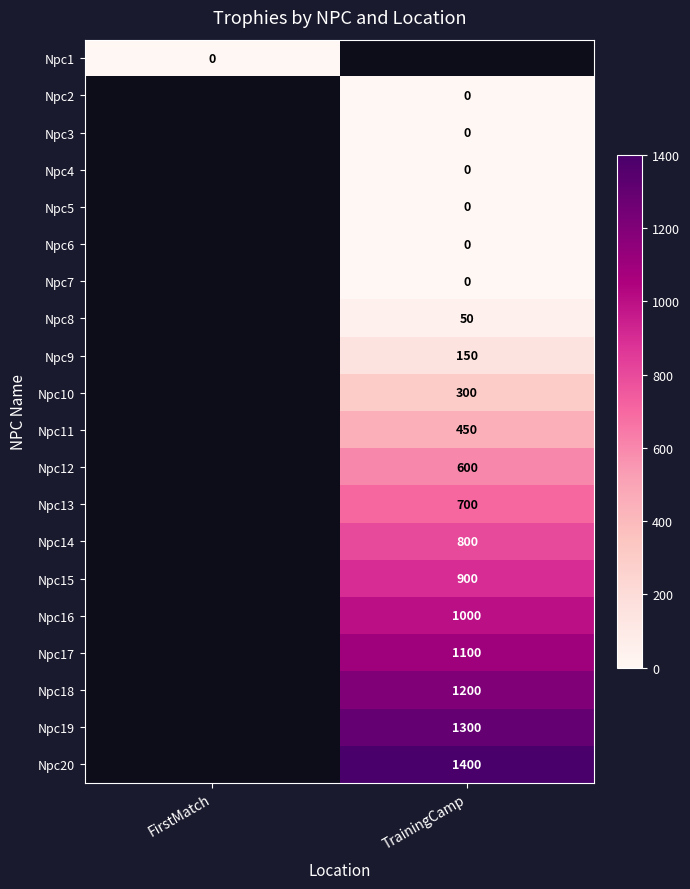

How many series are shown in this chart?

20